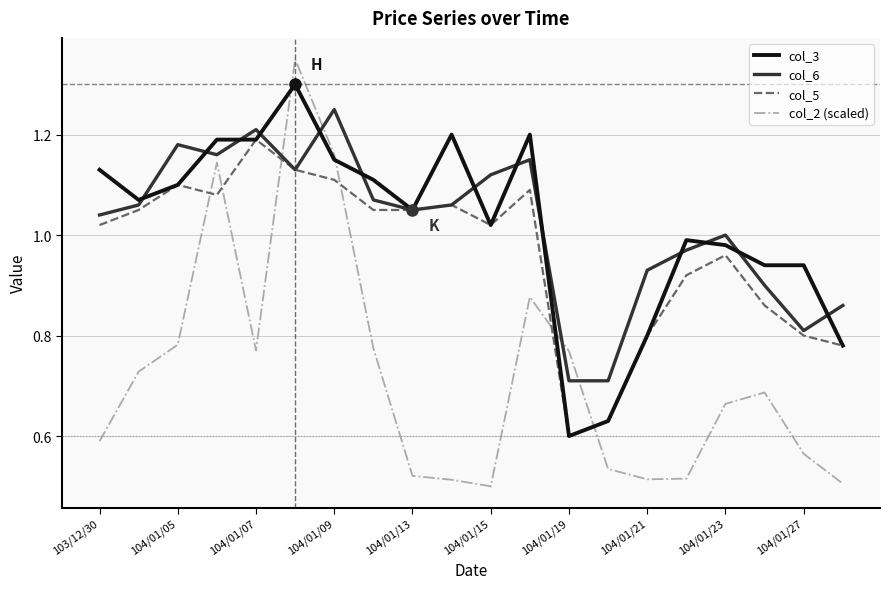

Rank the series by their maximum value, from highest to lowest.

col_2 (scaled), col_3, col_6, col_5